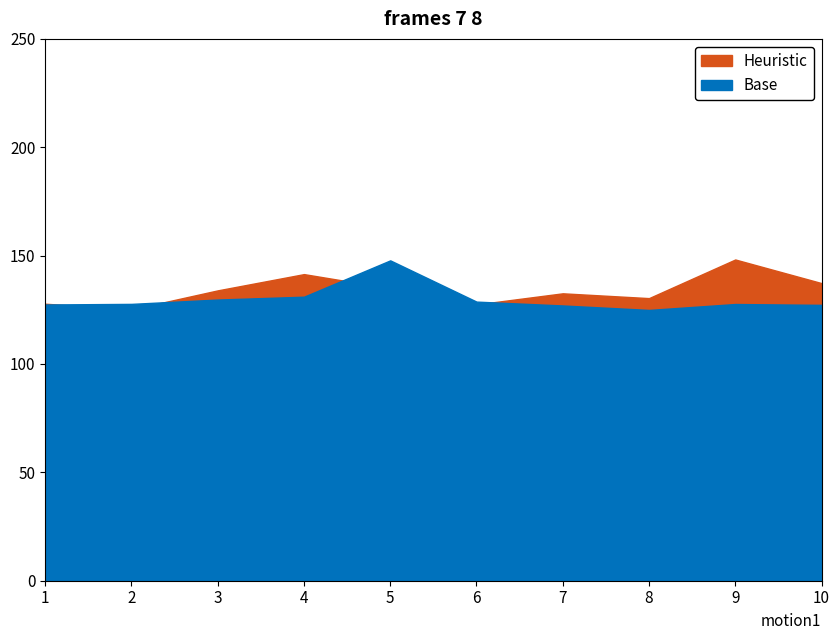

What is the value of the Heuristic point at the 2nd from the left?

125.2